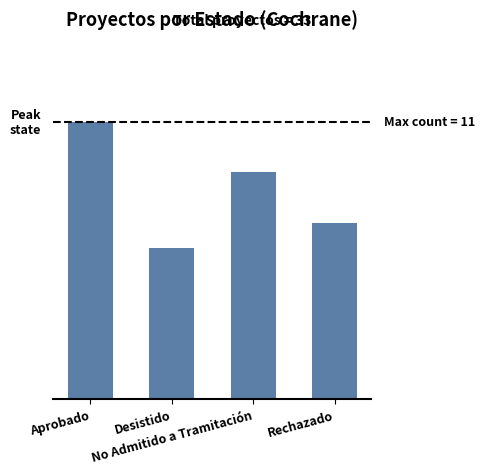

Approximately how many times larger is the value at Desistido compared to No Admitido a Tramitación?

0.7